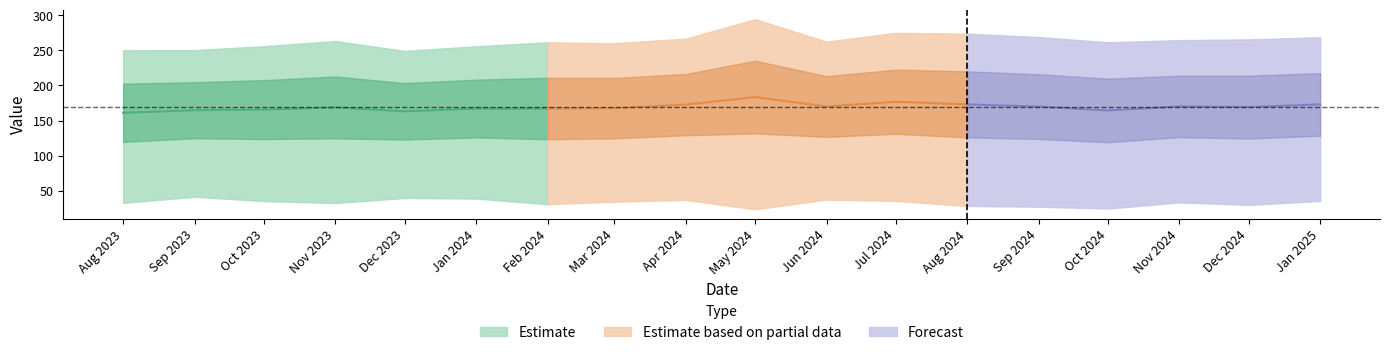

How many categories are shown in the chart?

18